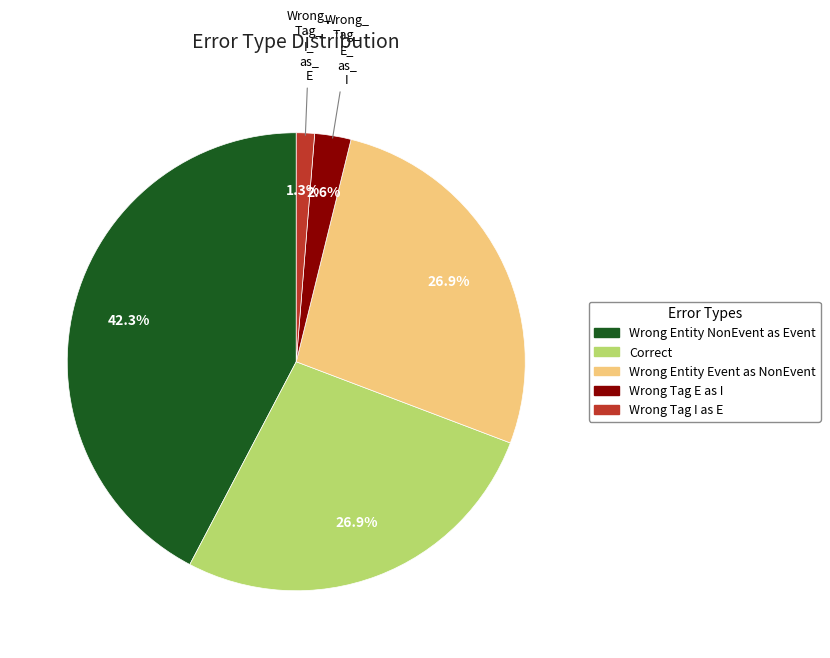

Is there any slice that represents more than half of the pie?

No